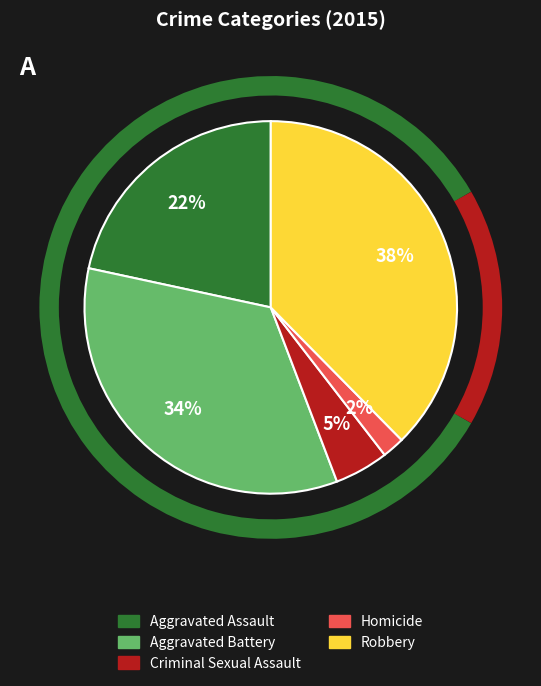

To the nearest percent, what is the combined percentage of Homicide and Aggravated Assault?

24%